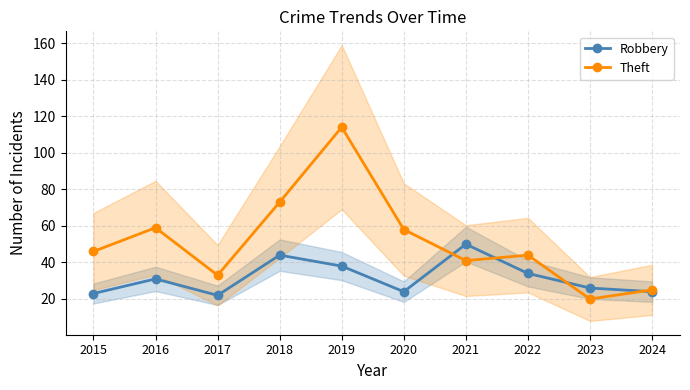

What is the average value of the Robbery series?

32